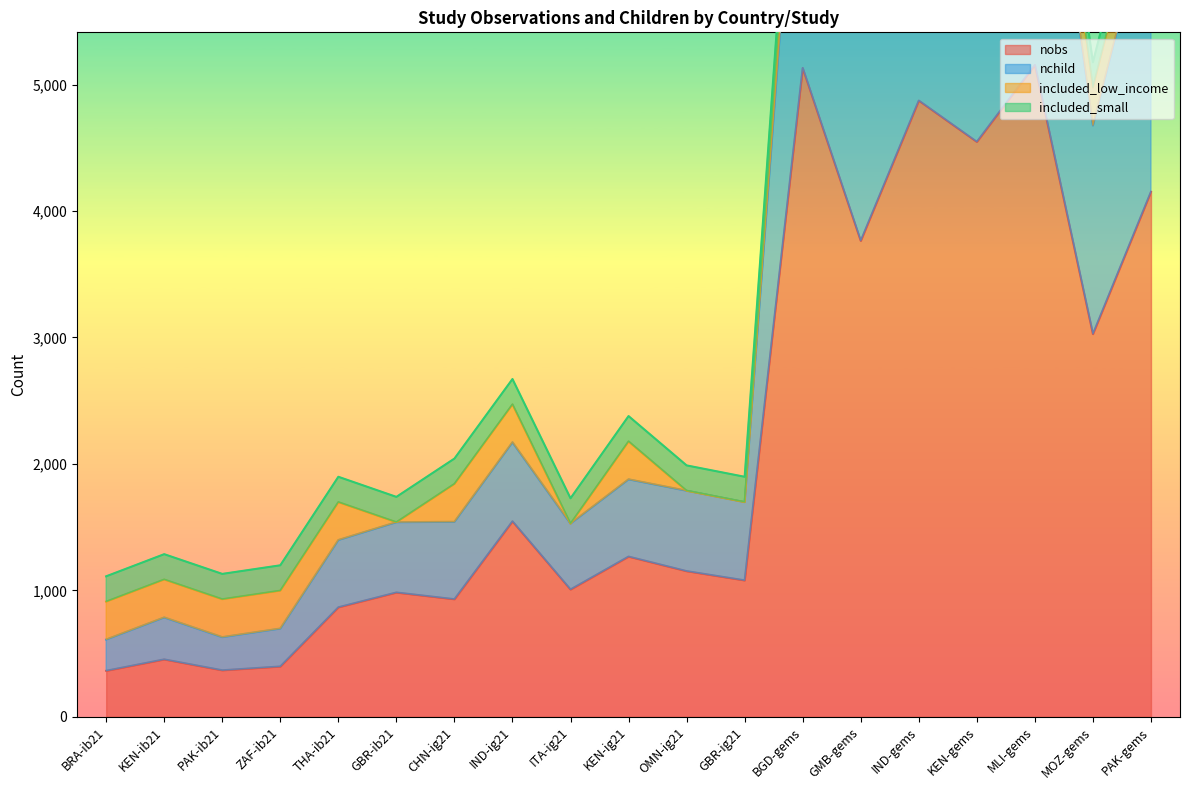

Is it true that nobs equals 1546 at IND-ig21?

True